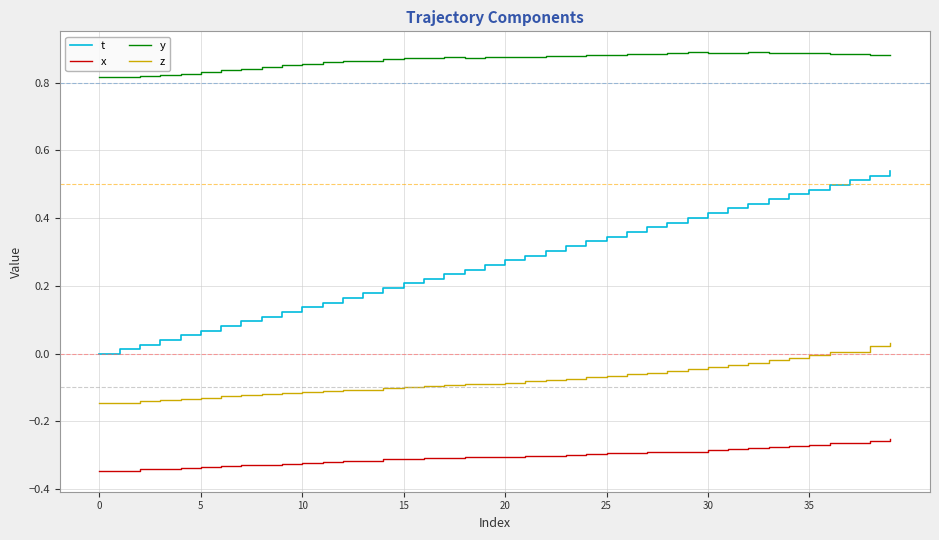

List the series in order of their overall mean, highest first.

y, t, z, x